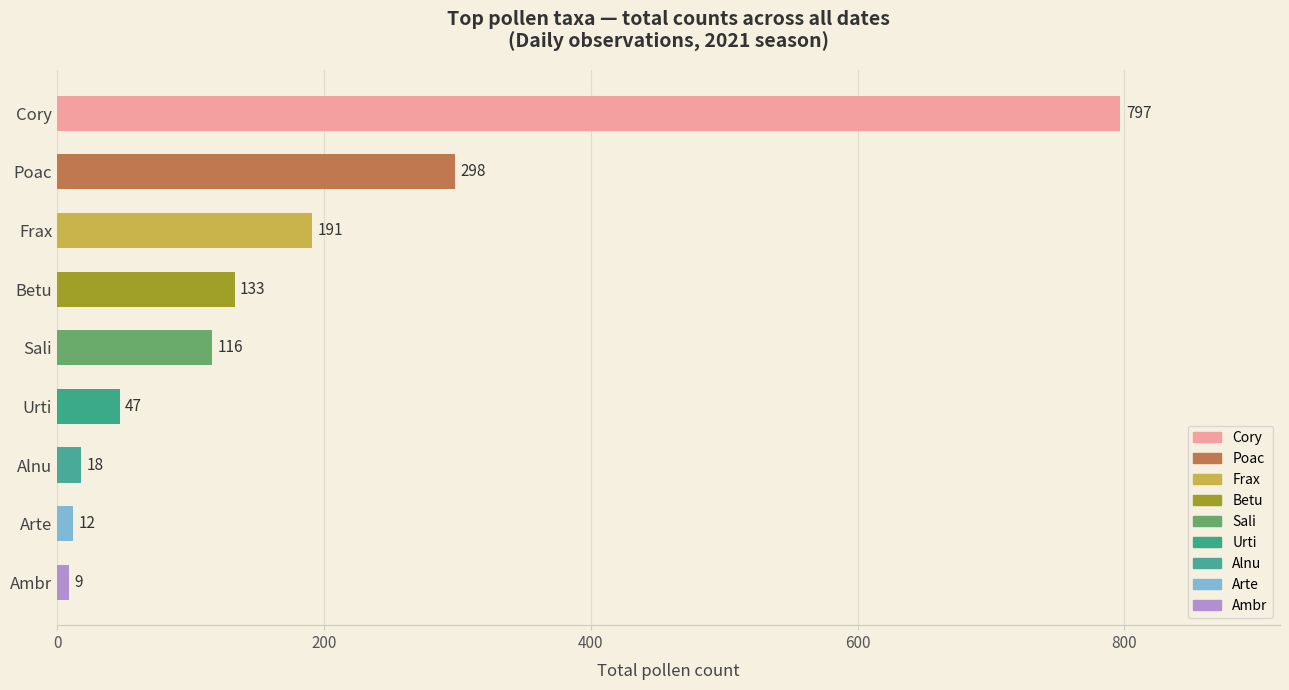

What value does the data have at Betu?

133